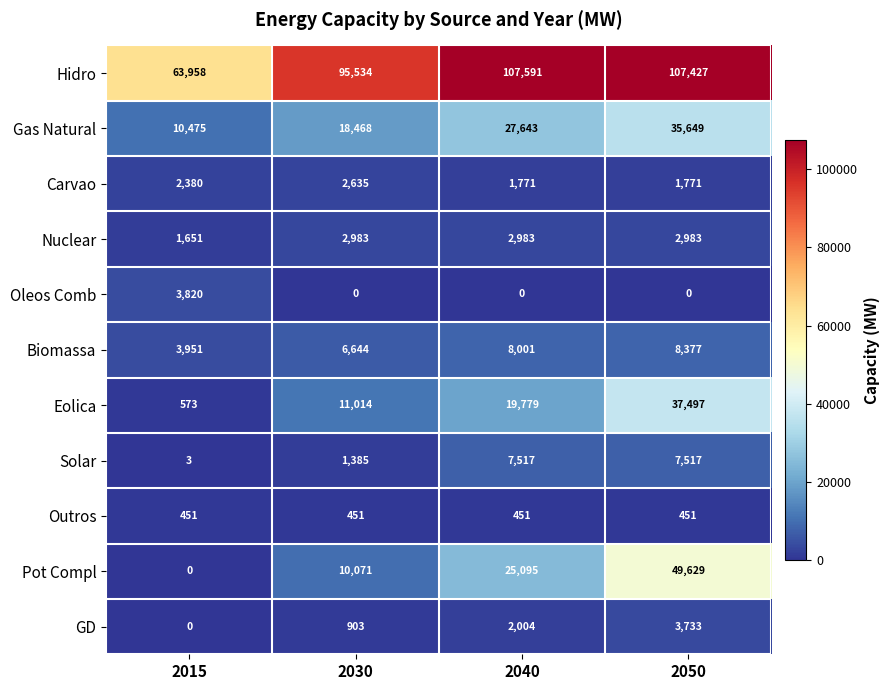

Which label corresponds to the largest value in the chart?

2040